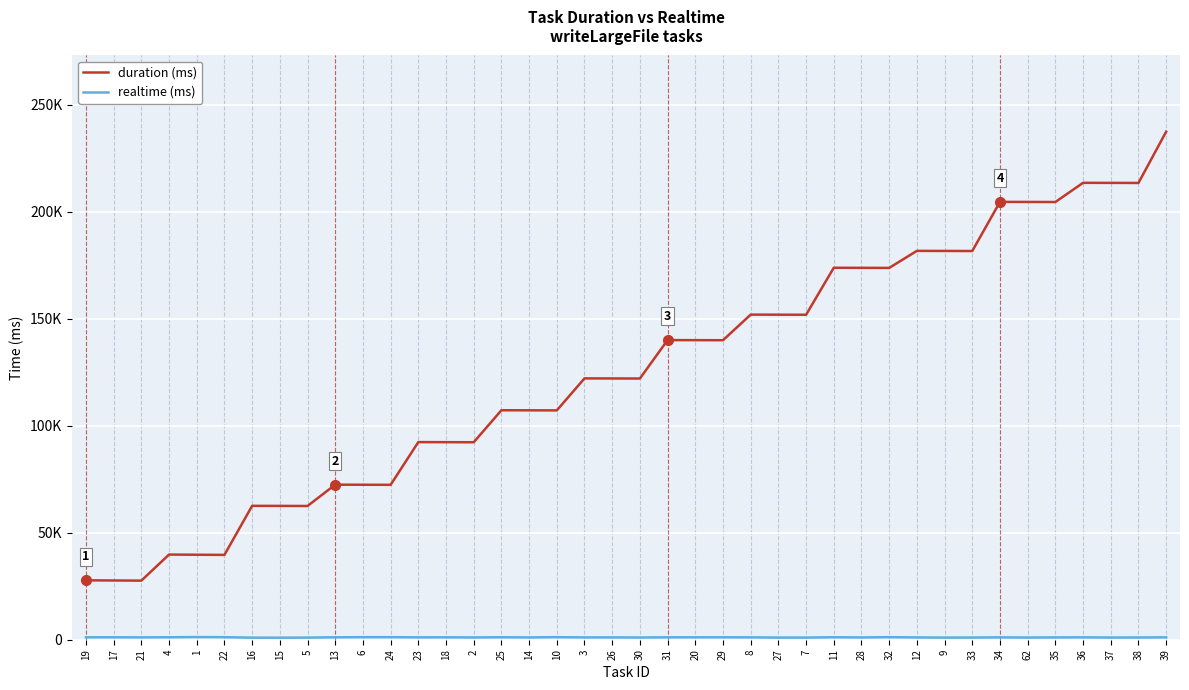

Between 27 and 5, which is larger?

27